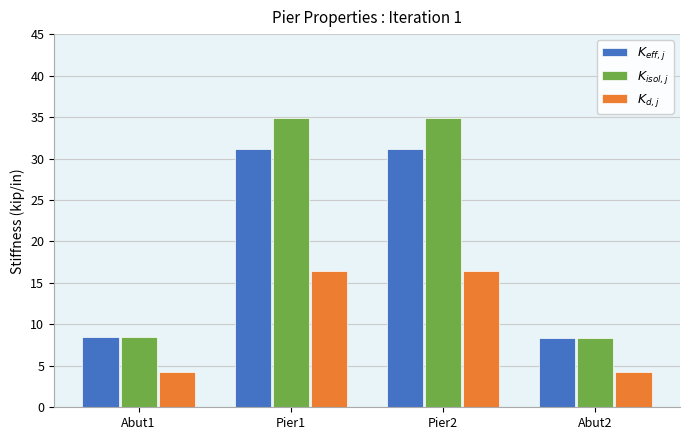

Does the chart contain any negative values?

No